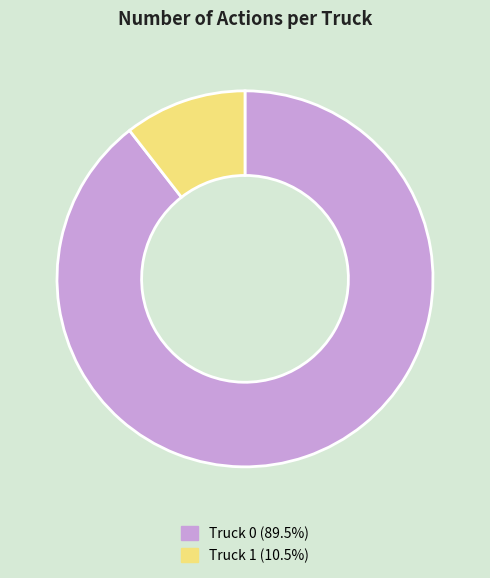

How many slices are in this pie chart?

2